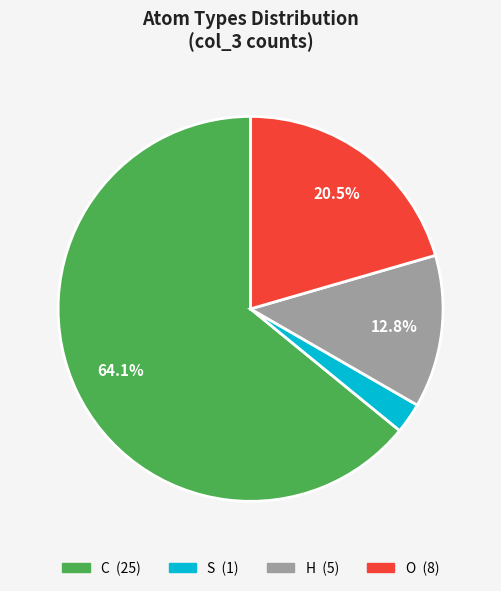

Count the number of slices in the pie.

4